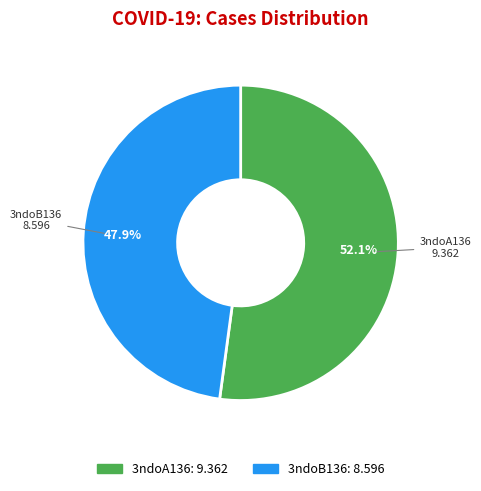

How many slices are in this pie chart?

2